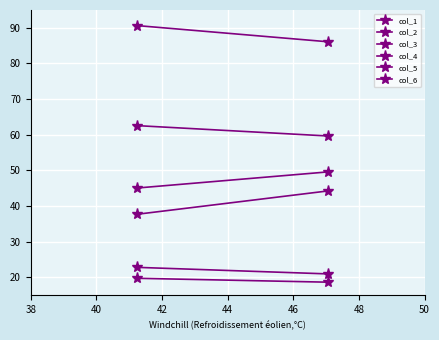

Reading right to left, extract all data points from this chart.

col_1: 18.6	19.7
col_2: 59.6	62.6
col_3: 86.1	90.6
col_4: 44.2	37.7
col_5: 21.0	22.8
col_6: 49.6	45.0